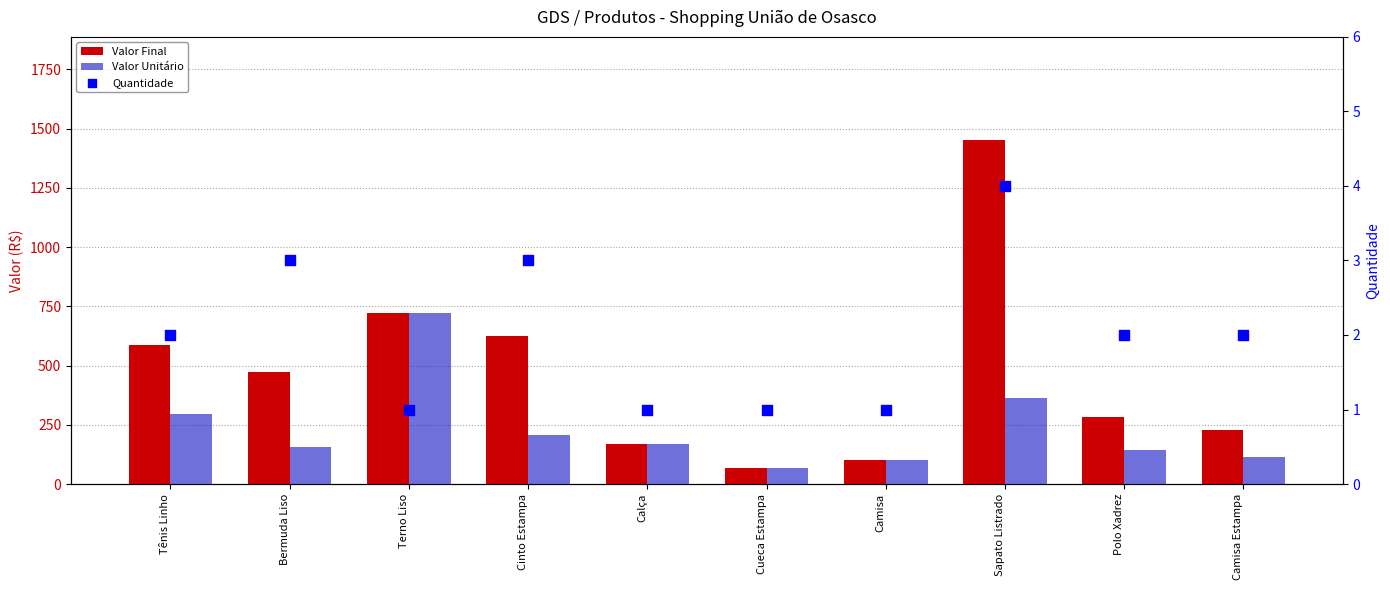

At which category is the sum across all series the highest?

Sapato Listrado